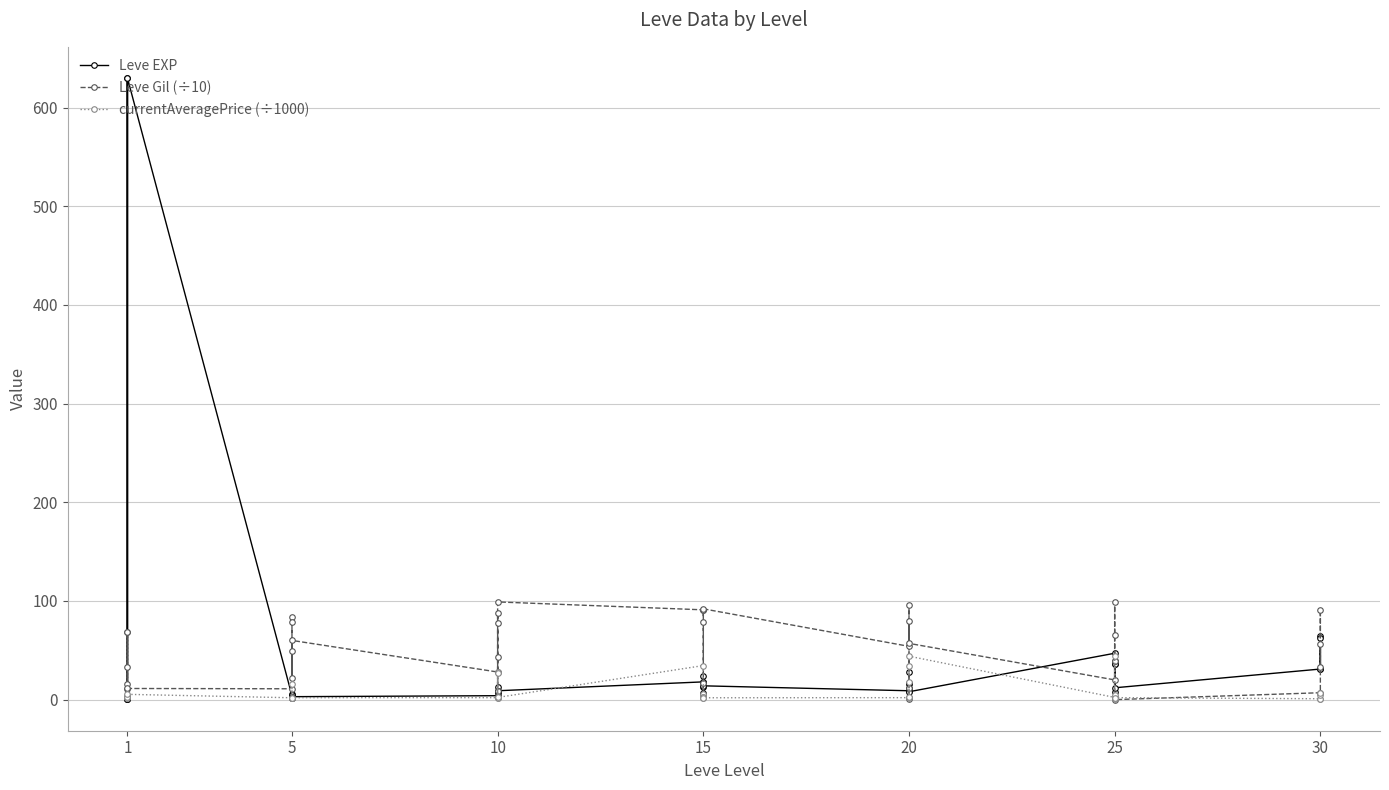

What is the sum of all Leve Gil (÷10) values?

1983.5